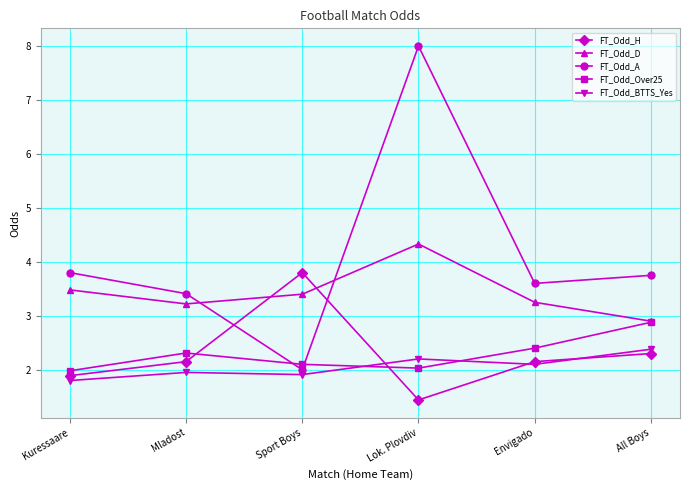

What is the difference between the FT_Odd_D values at Sport Boys and Mladost?

0.2